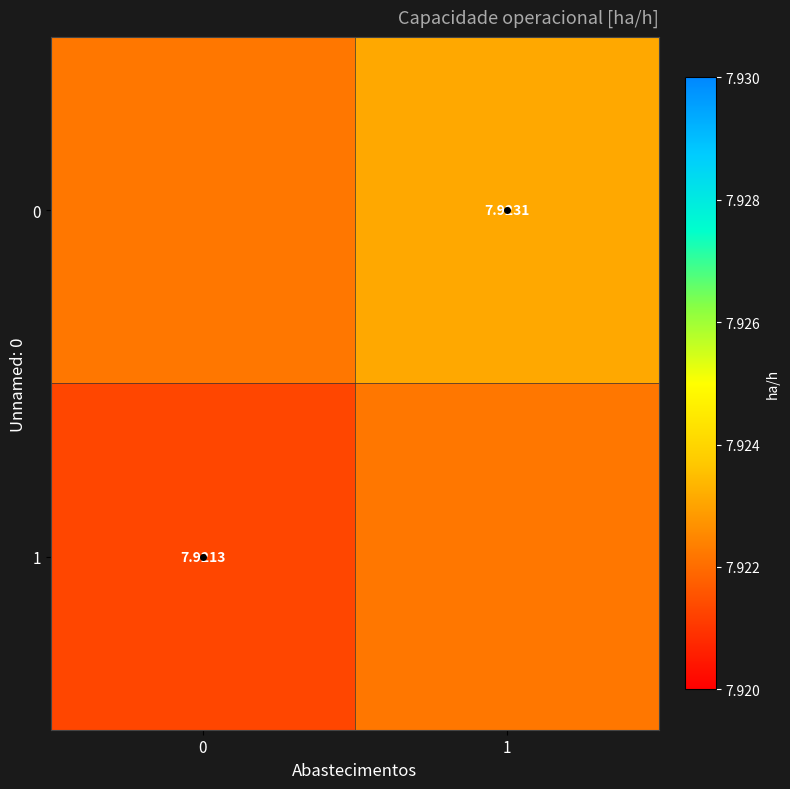

Which series has the widest spread of values?

1